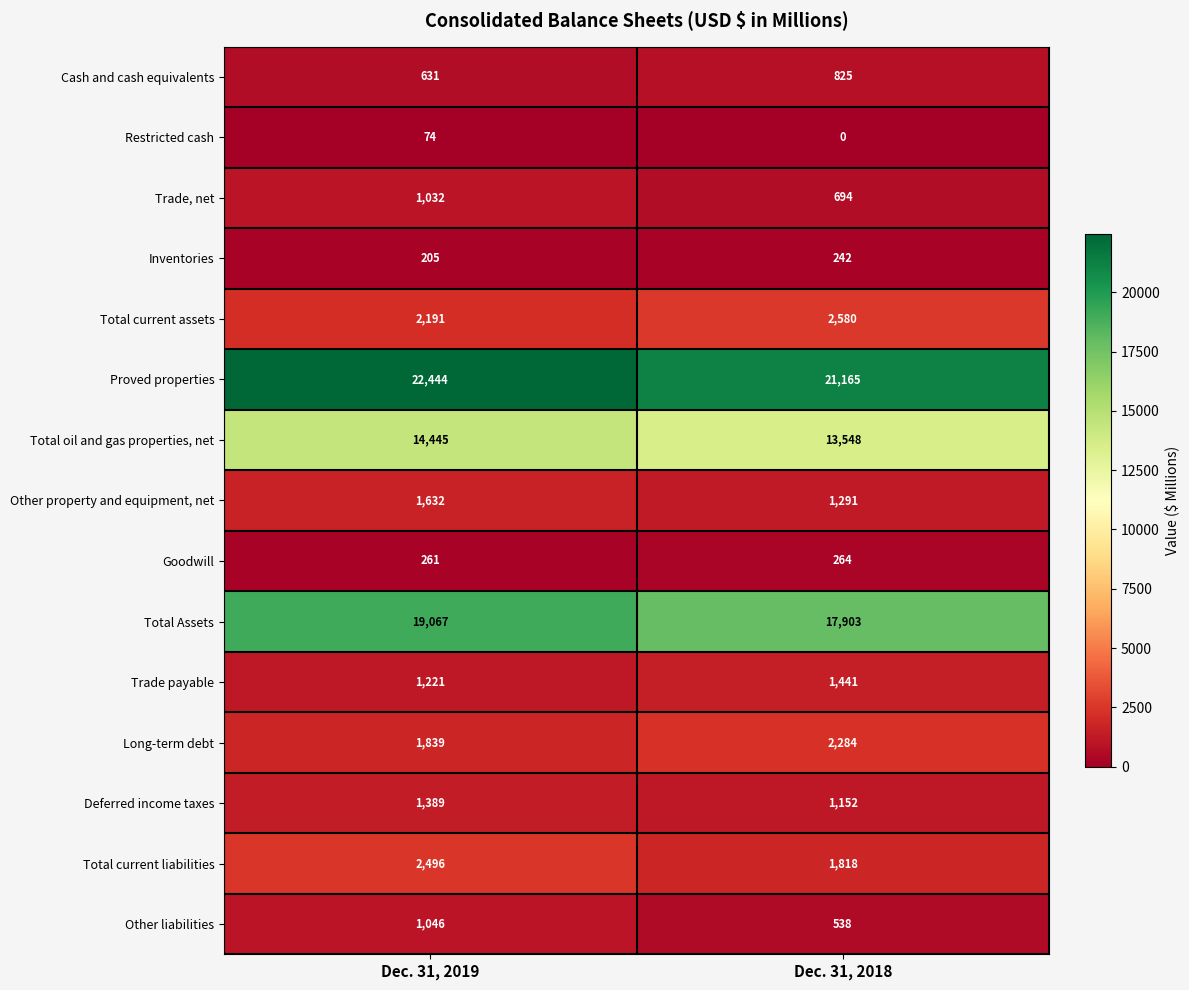

Reading right to left, extract all data points from this chart.

Cash and cash equivalents: Dec. 31, 2018=825	Dec. 31, 2019=631
Restricted cash: Dec. 31, 2018=0	Dec. 31, 2019=74
Trade, net: Dec. 31, 2018=694	Dec. 31, 2019=1032
Inventories: Dec. 31, 2018=242	Dec. 31, 2019=205
Total current assets: Dec. 31, 2018=2580	Dec. 31, 2019=2191
Proved properties: Dec. 31, 2018=21165	Dec. 31, 2019=22444
Total oil and gas properties, net: Dec. 31, 2018=13548	Dec. 31, 2019=14445
Other property and equipment, net: Dec. 31, 2018=1291	Dec. 31, 2019=1632
Goodwill: Dec. 31, 2018=264	Dec. 31, 2019=261
Total Assets: Dec. 31, 2018=17903	Dec. 31, 2019=19067
Trade payable: Dec. 31, 2018=1441	Dec. 31, 2019=1221
Long-term debt: Dec. 31, 2018=2284	Dec. 31, 2019=1839
Deferred income taxes: Dec. 31, 2018=1152	Dec. 31, 2019=1389
Total current liabilities: Dec. 31, 2018=1818	Dec. 31, 2019=2496
Other liabilities: Dec. 31, 2018=538	Dec. 31, 2019=1046